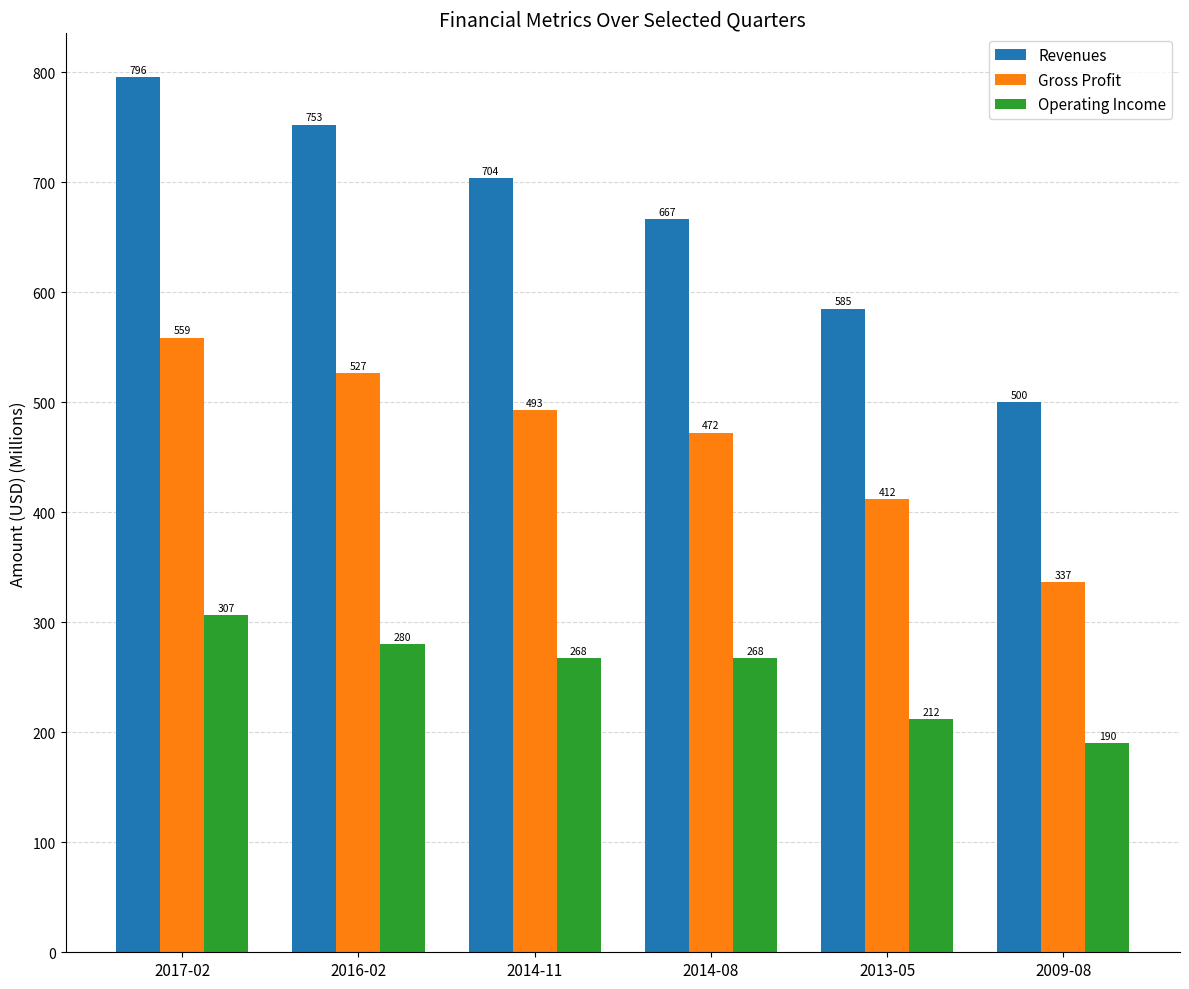

Count the number of data series in this chart.

3